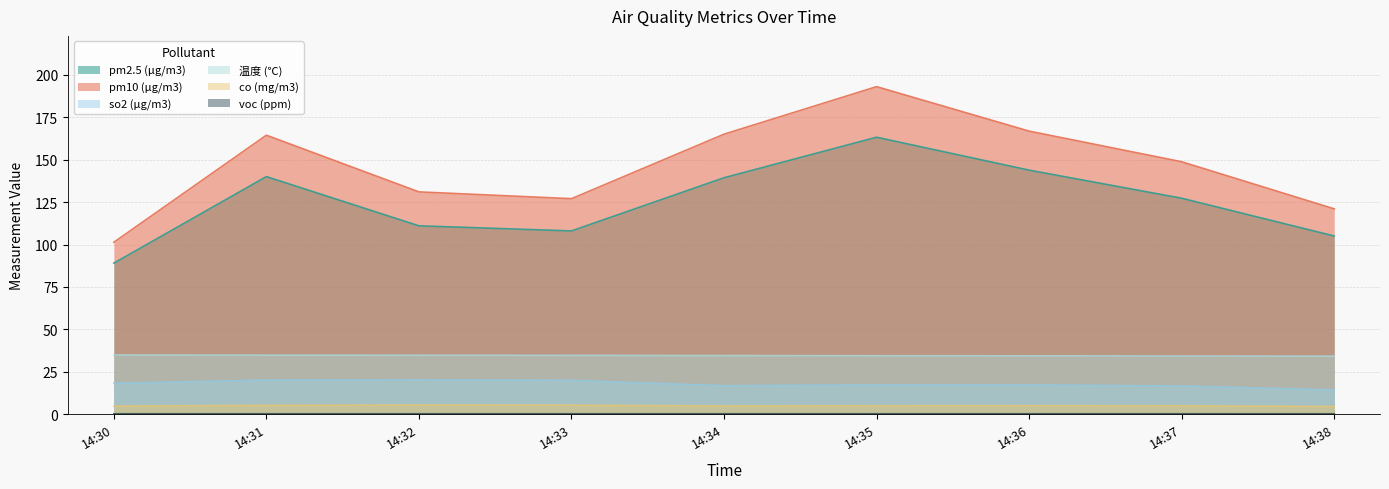

True or false: so2 (μg/m3) and co (mg/m3) cross at least once.

False